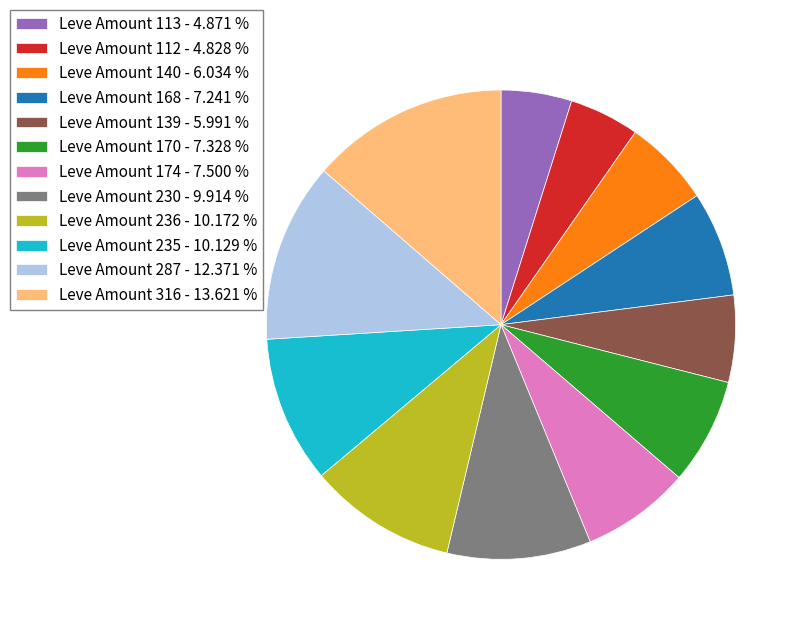

Count the number of slices in the pie.

12